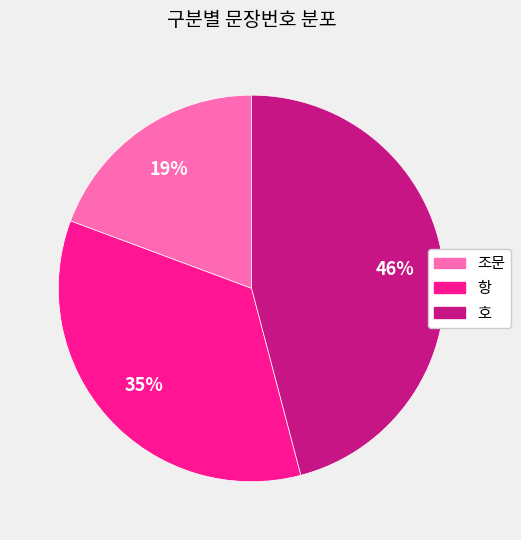

Which slice is the largest?

호